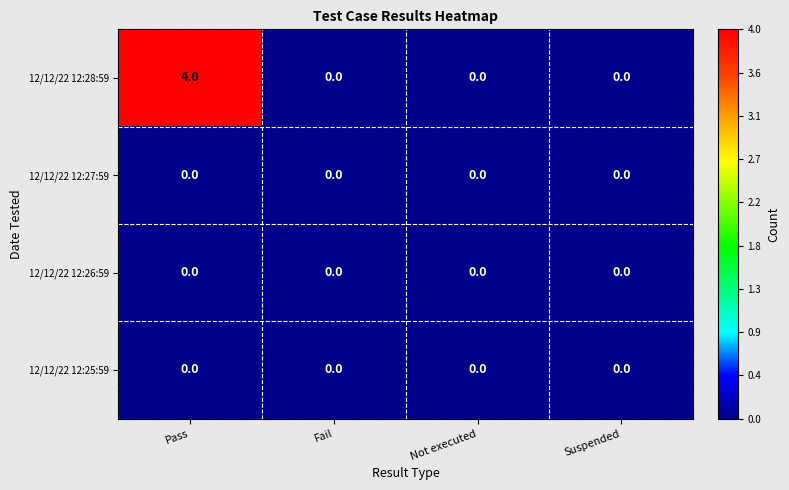

At which category does the chart reach its peak across all series?

Pass